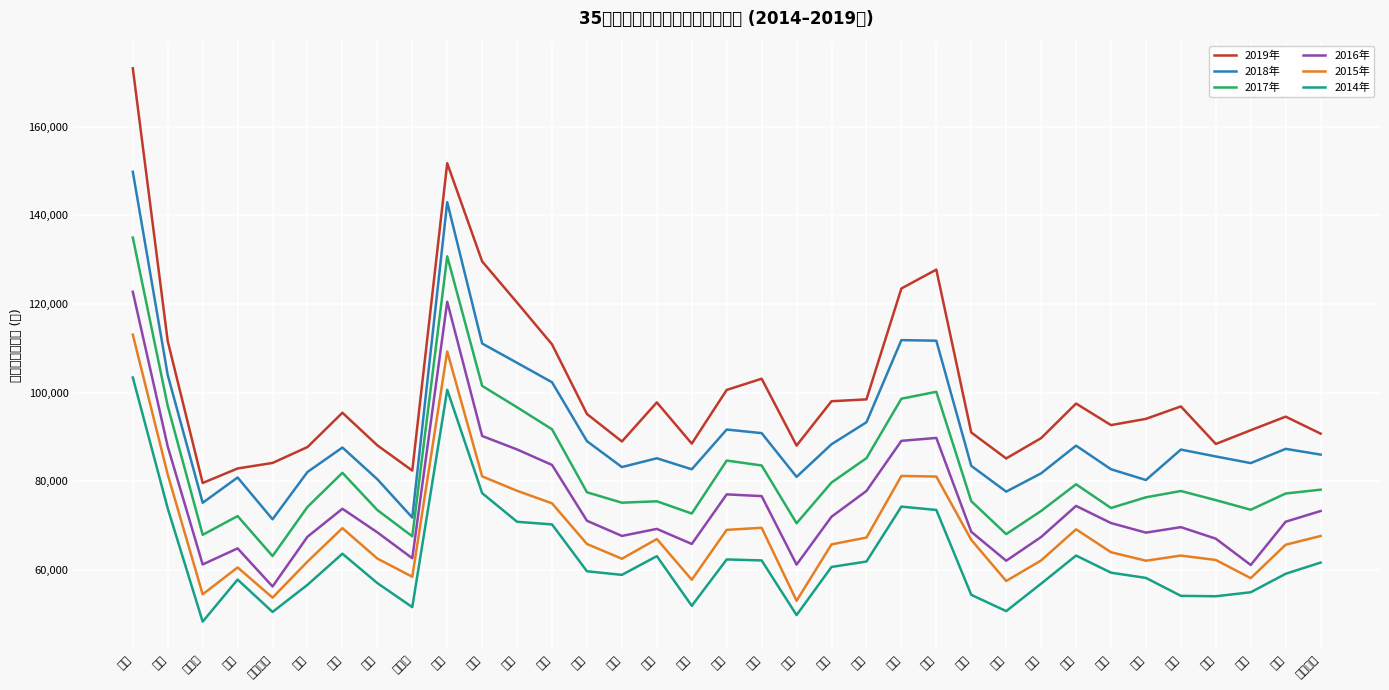

What are all the series names shown in the legend?

2019年, 2018年, 2017年, 2016年, 2015年, 2014年